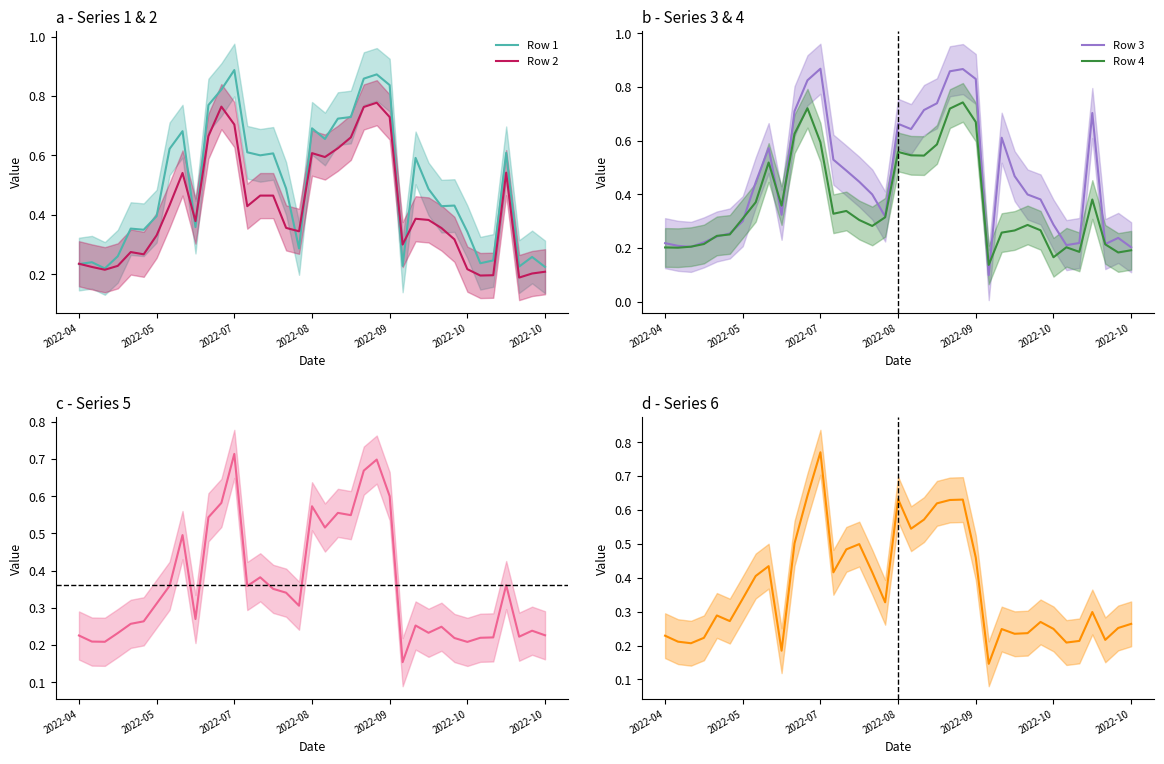

At which category does the chart reach its peak across all series?

2022-07